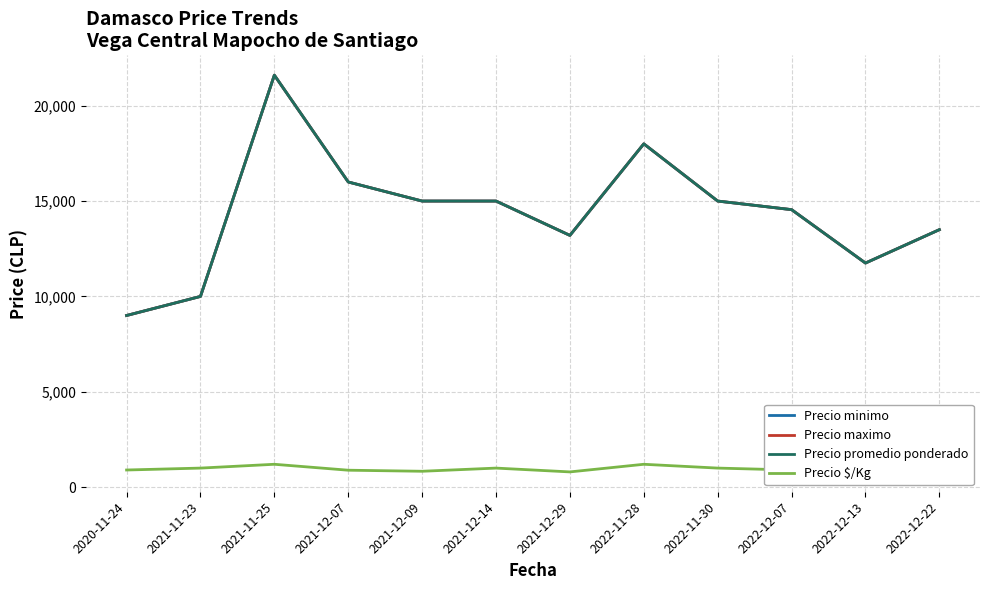

Is this an area chart (filled region under the line)?

No